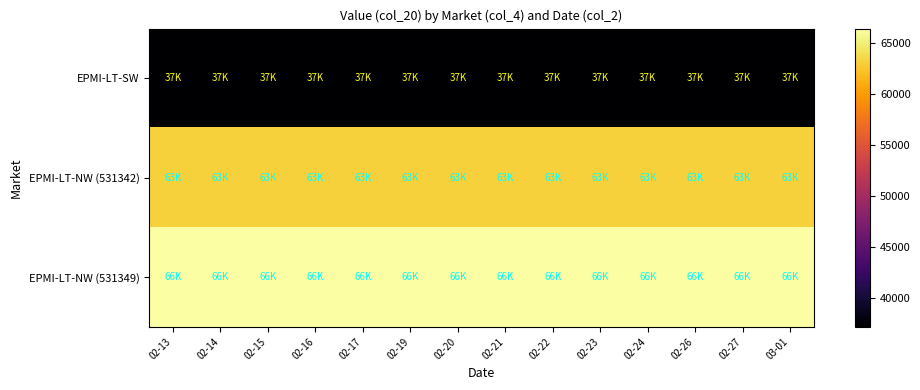

Which label corresponds to the smallest value in the chart?

02-13